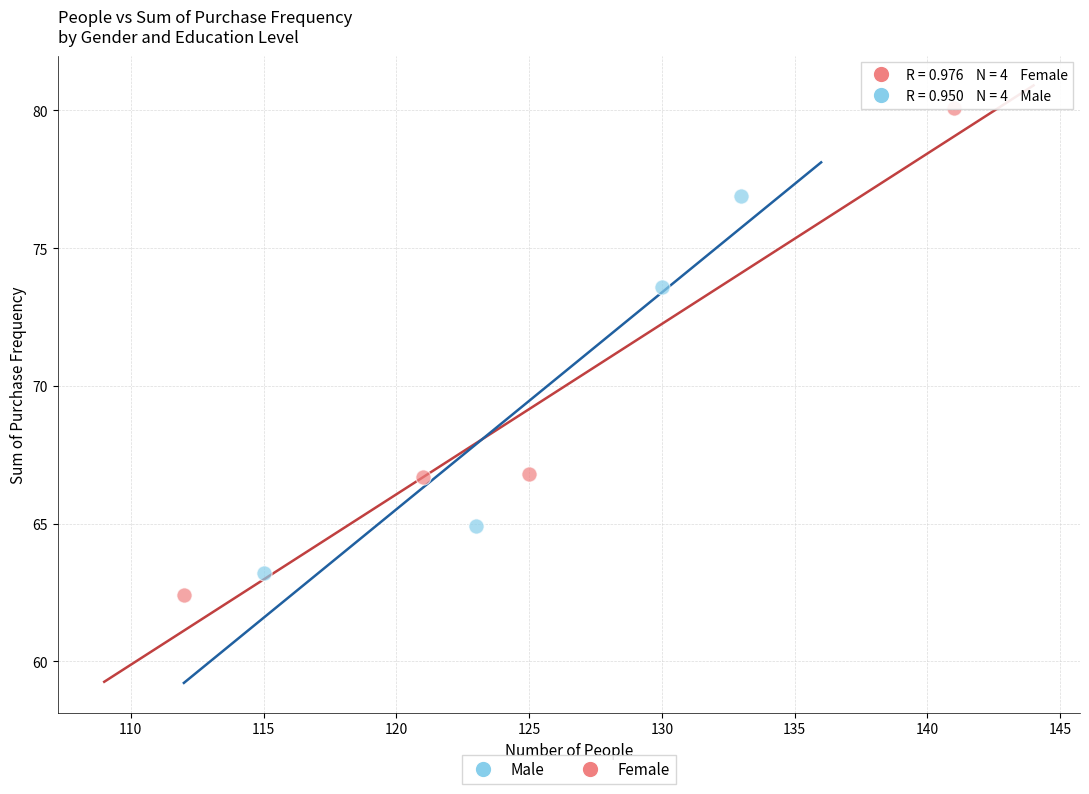

Which series reaches the minimum Y coordinate?

Female